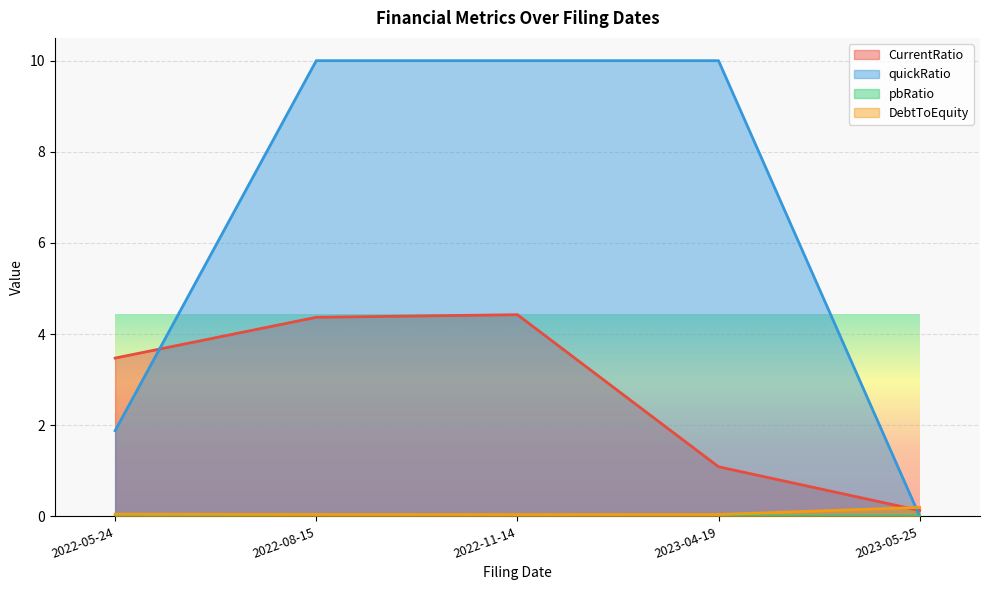

How many data points does each series have?

5